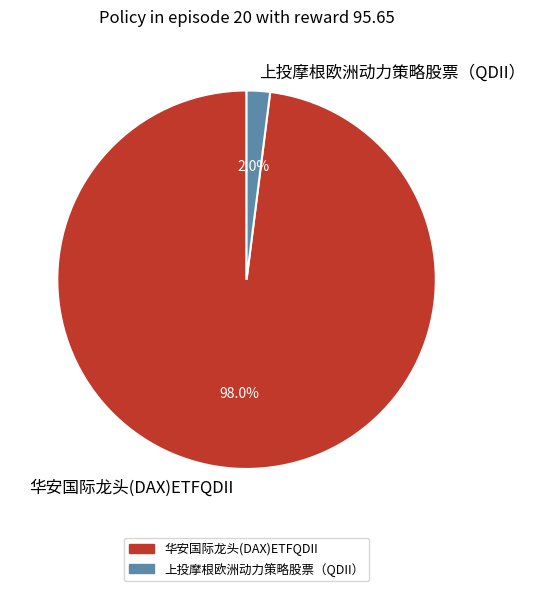

What is the largest slice in the pie chart?

华安国际龙头(DAX)ETFQDII